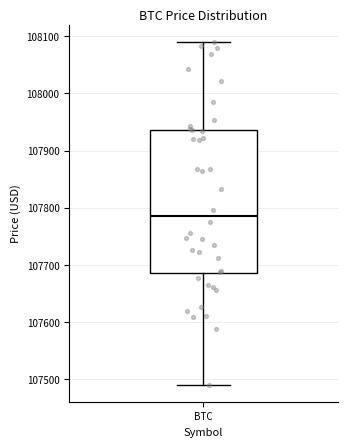

Where does the upper whisker of the box for BTC end on the y-axis? The values are not printed on the chart, so give them approximately, as read against the axis.

108090